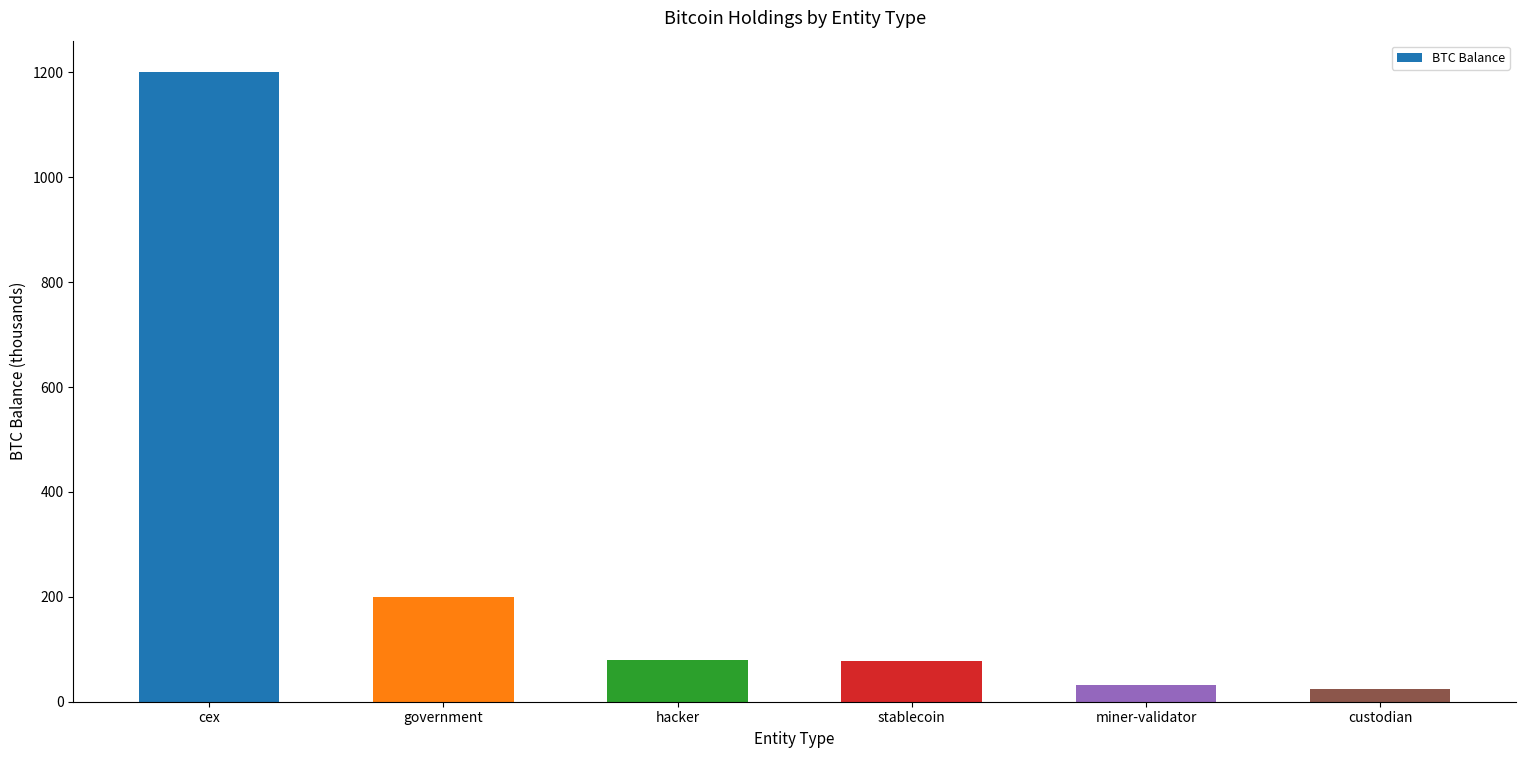

What is the ratio of the value at cex to the value at government?

6.0